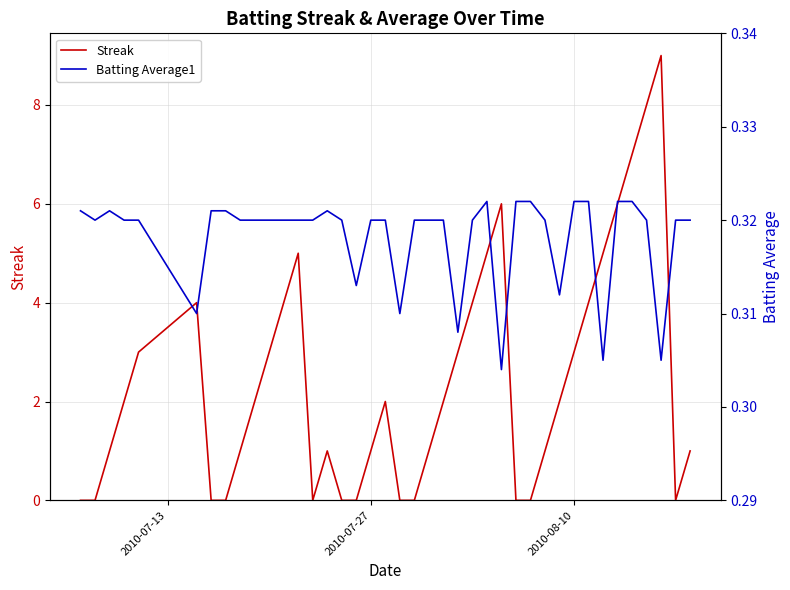

What is the maximum value for Streak?

9